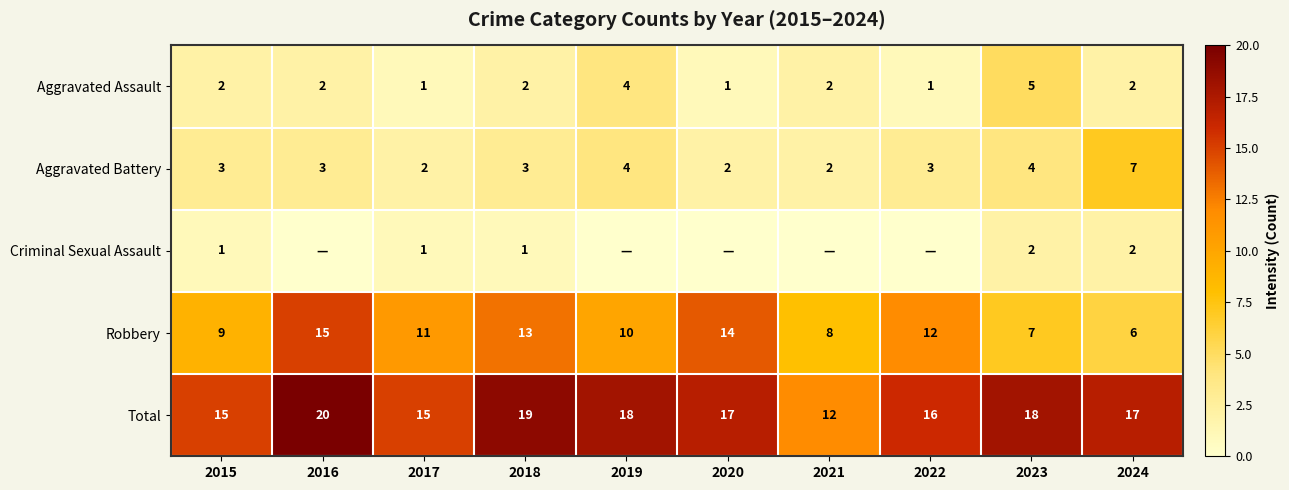

The Total series shows 20 at 2015. True or false?

False